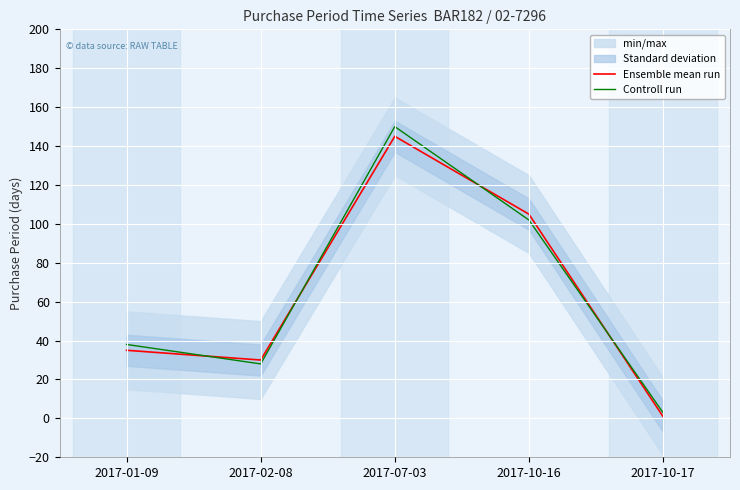

True or false: Controll run has a value of 26 at 2017-01-09.

False